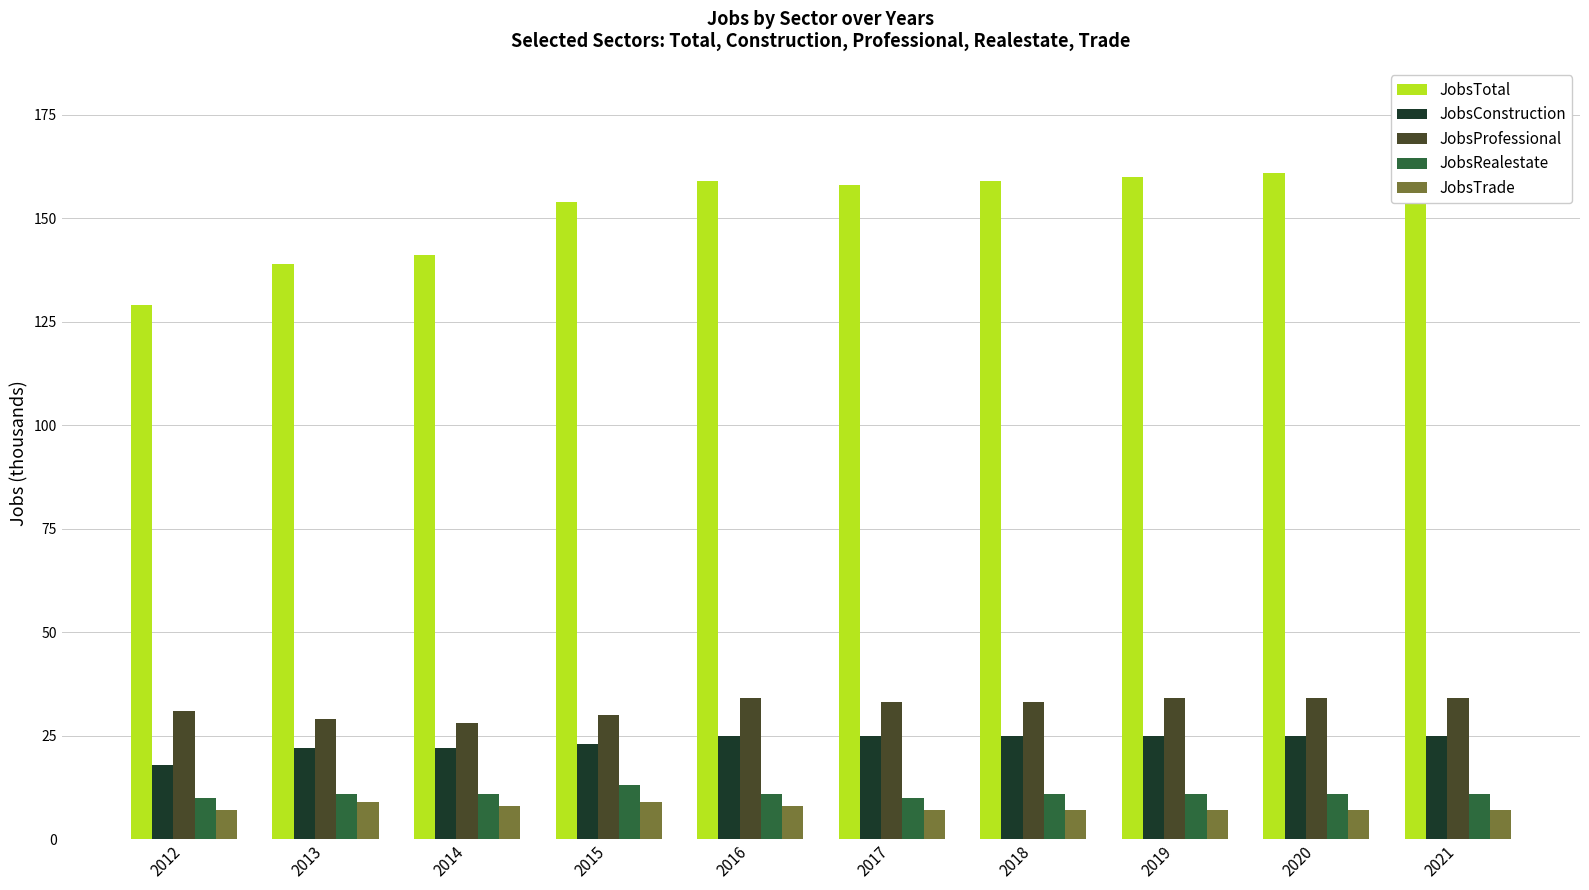

What is the spread (max minus min) of values at 2016?

151